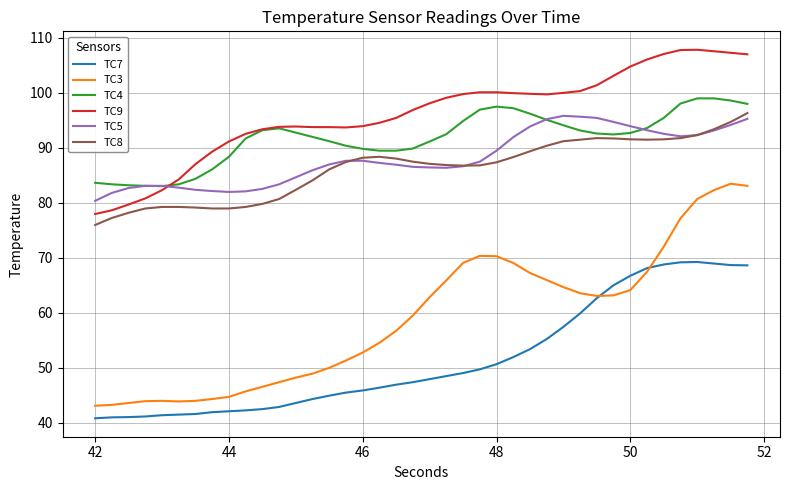

Which series has the largest range (max minus min)?

TC3